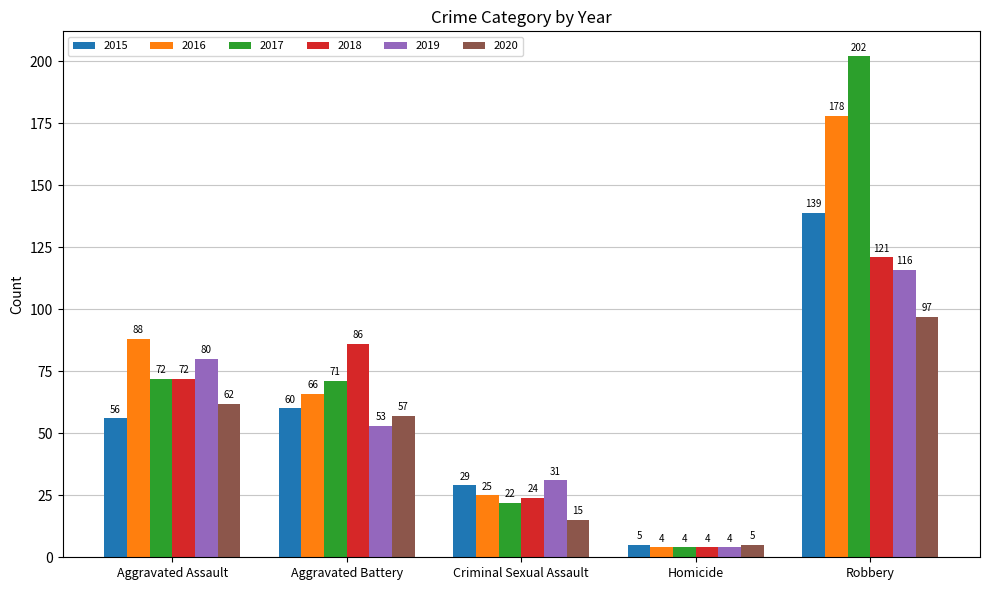

What is the lowest value of the 2016 series?

4